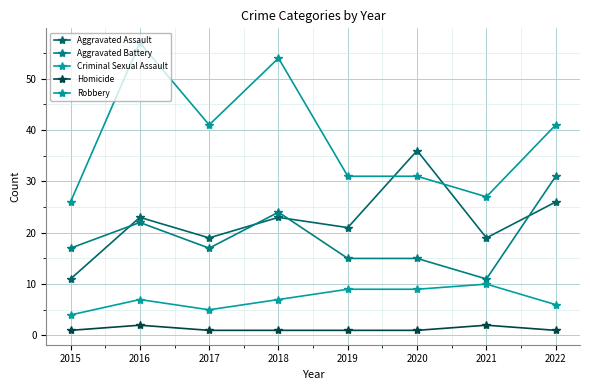

True or false: Homicide and Robbery cross at least once.

False